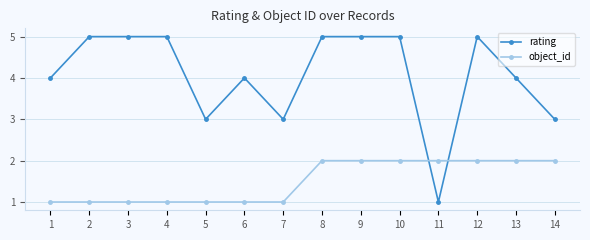

Which series has the largest total across all categories?

rating